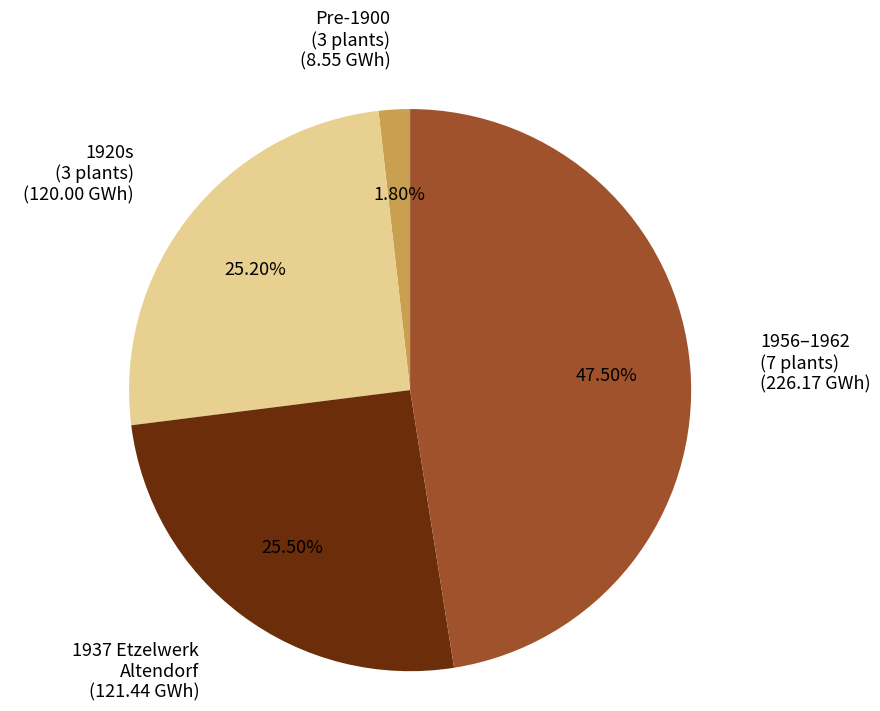

Does any single category account for the majority?

No